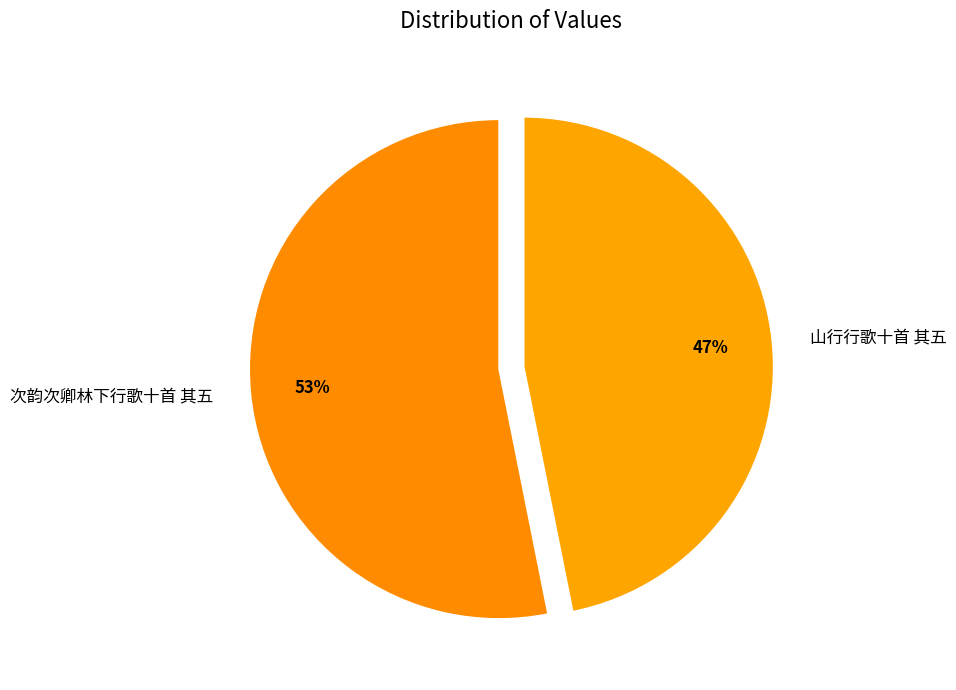

To the nearest percent, what is the difference between the 次韵次卿林下行歌十首 其五 and 山行行歌十首 其五 slice percentages?

6%